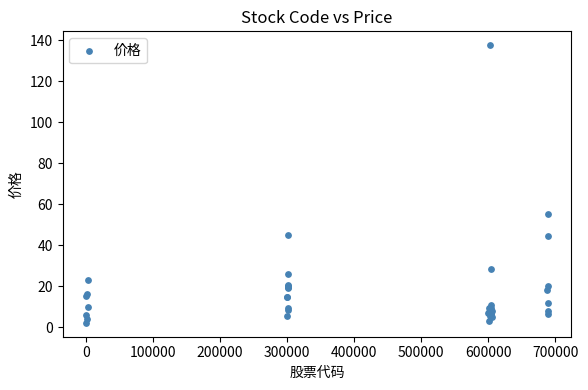

What Y value in the scatter plot is closest to 69?

55.2